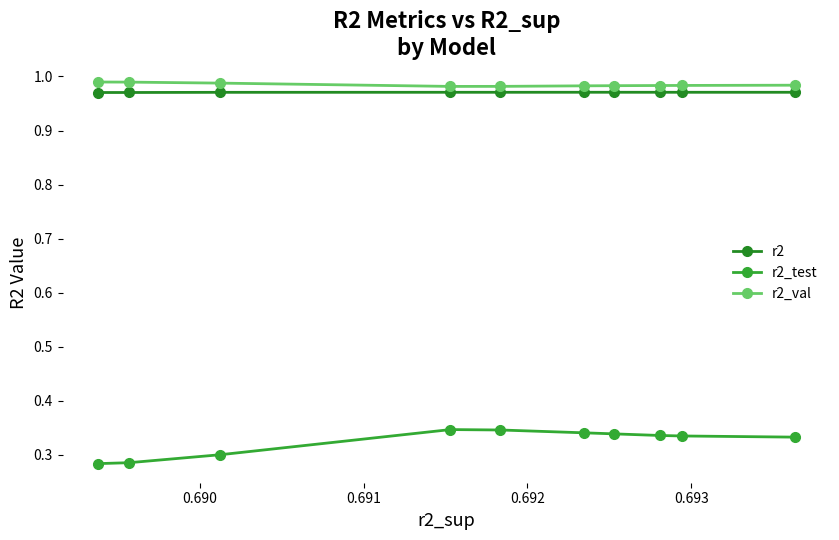

How many lines are shown in the chart?

3